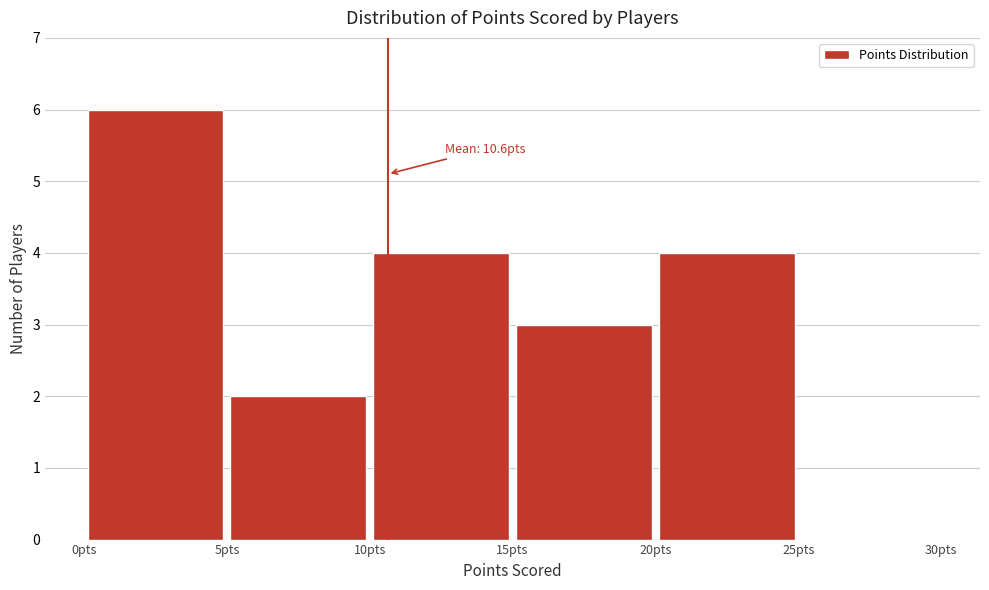

Which range on the x-axis has the tallest bar?

0 to 5